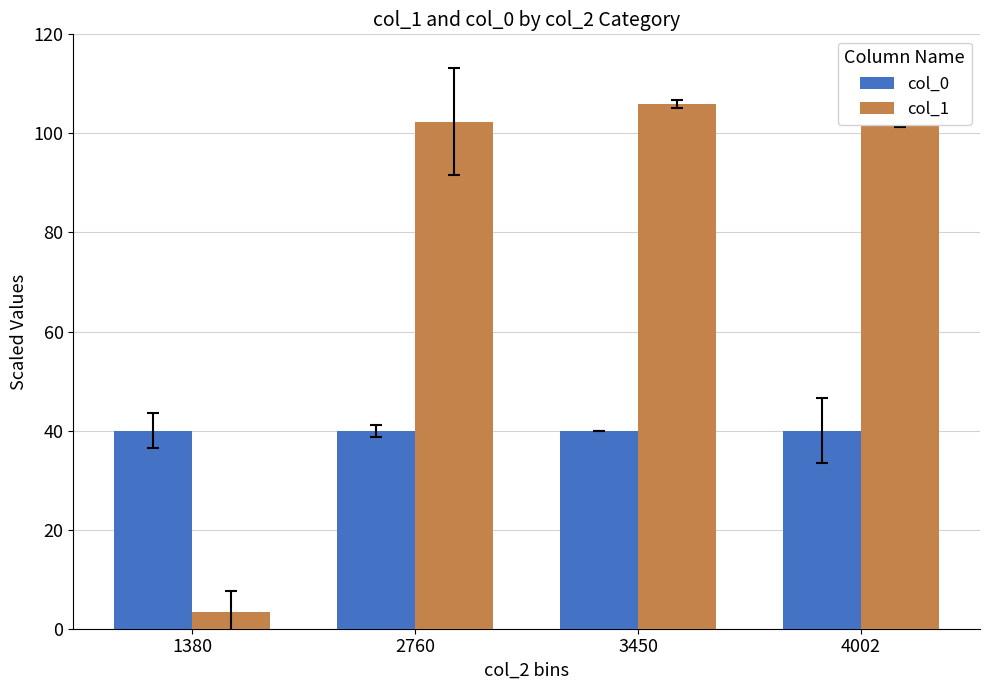

What is the difference between the highest and lowest values at 1380?

36.6